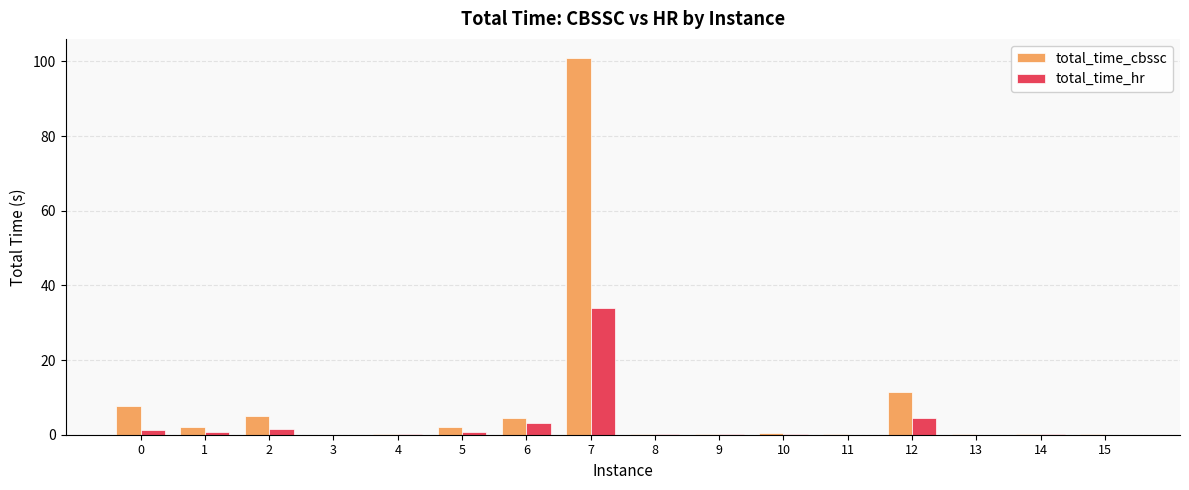

Is the value of total_time_cbssc at 6 greater than the value of total_time_hr at 5?

Yes